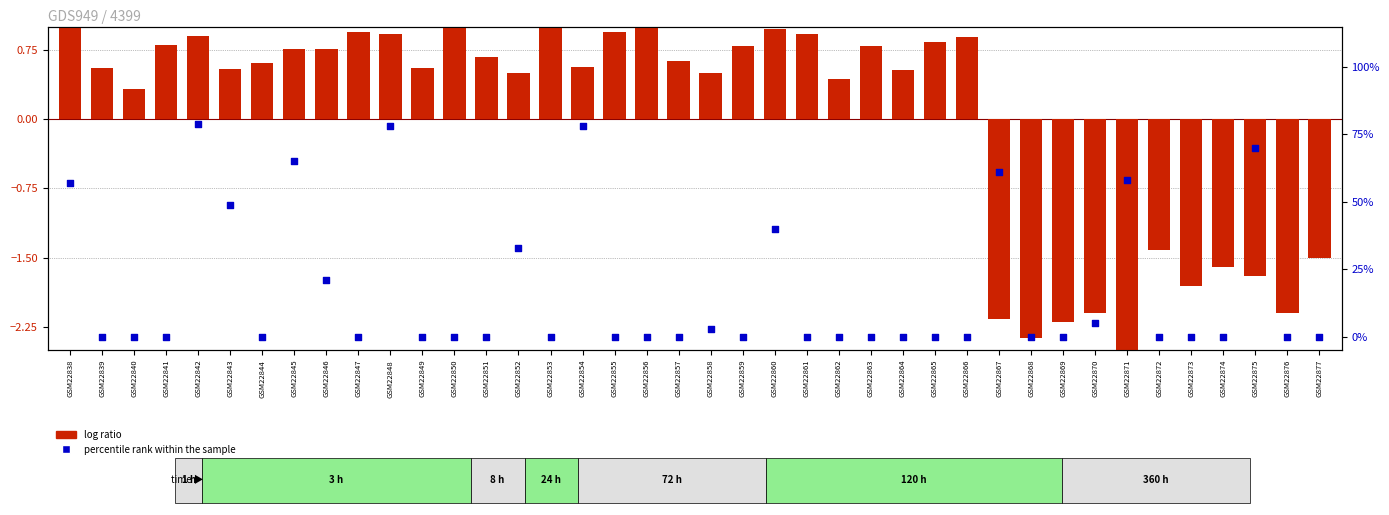

Which series contains the highest Y value?

percentile rank within the sample